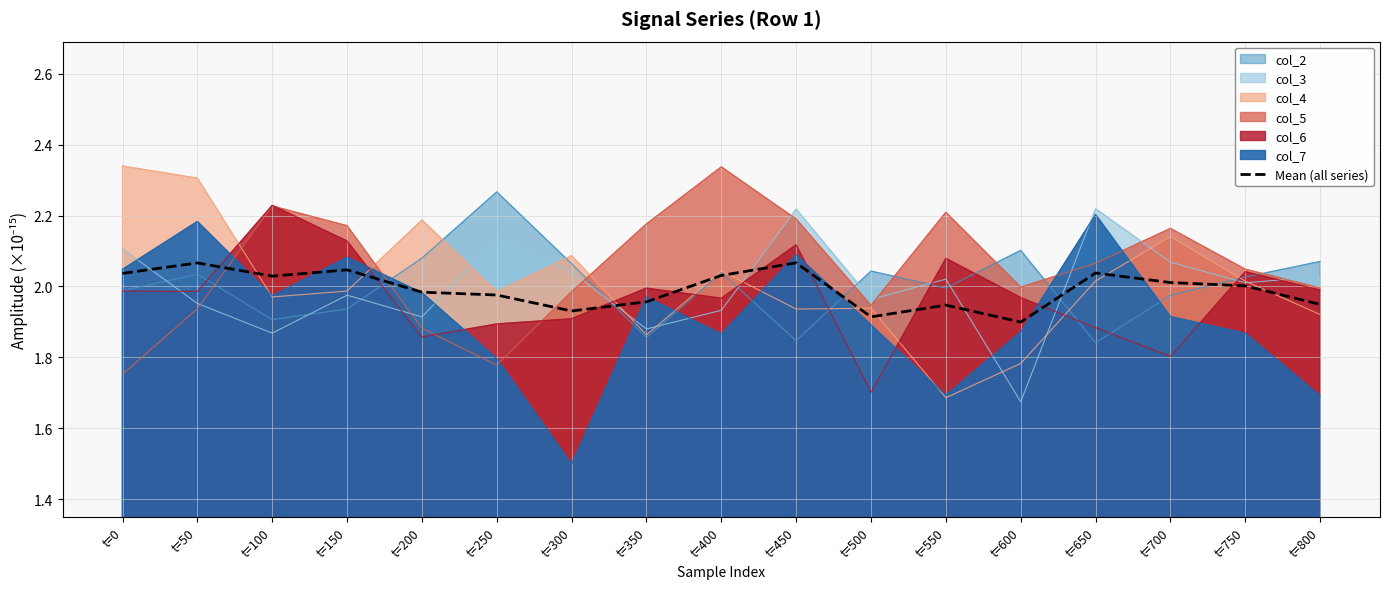

True or false: the data has more than 1 interior local peaks.

True